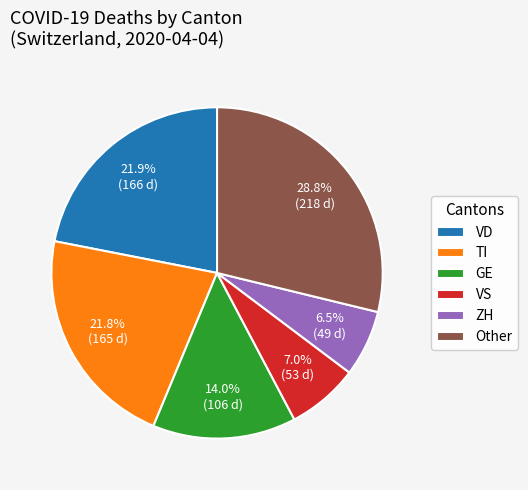

What is the ratio of the value at TI to the value at GE?

1.6